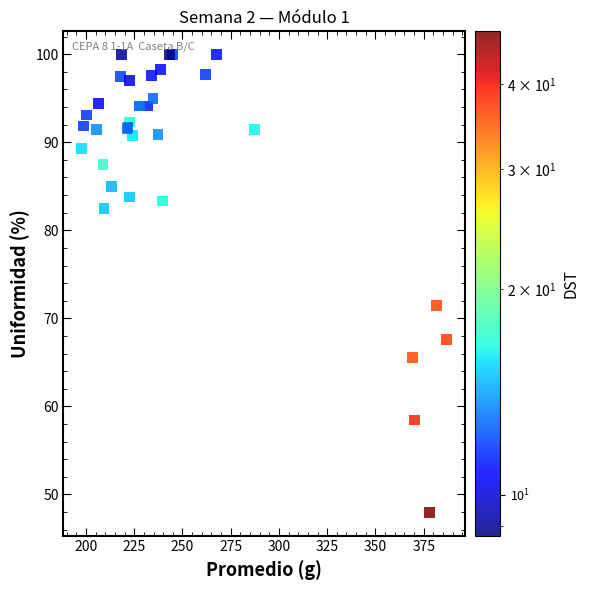

What Y value in the scatter plot is closest to 73?

71.4